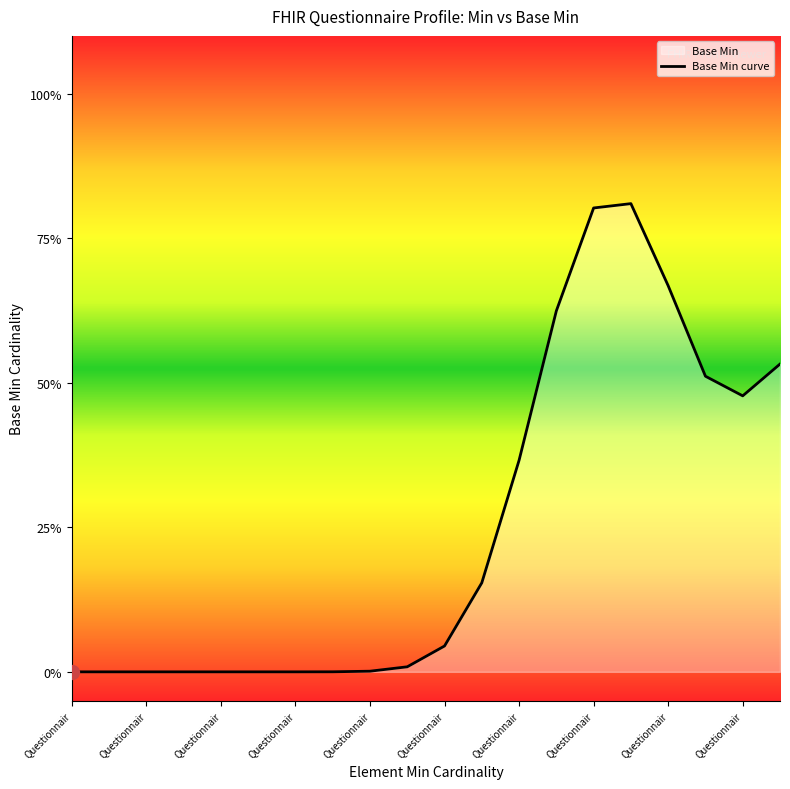

How many points are lower than both their immediate neighbors (excluding endpoints)?

1